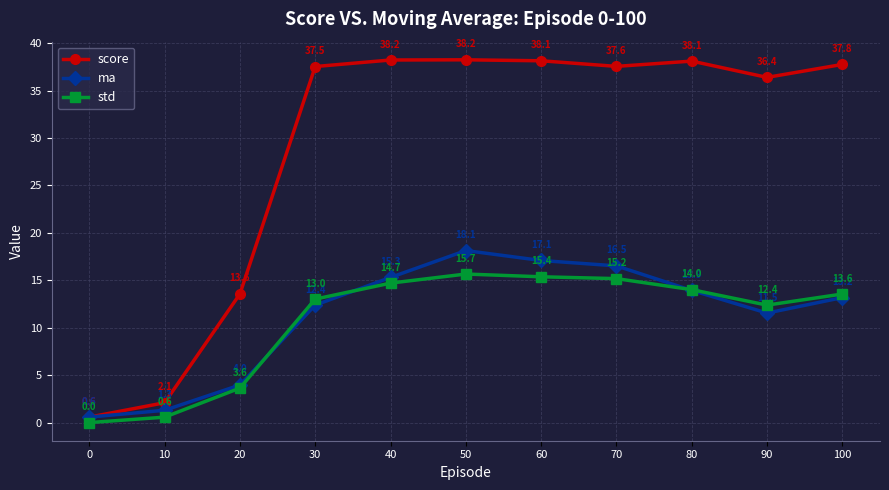

How many data points in score are above 37?

7